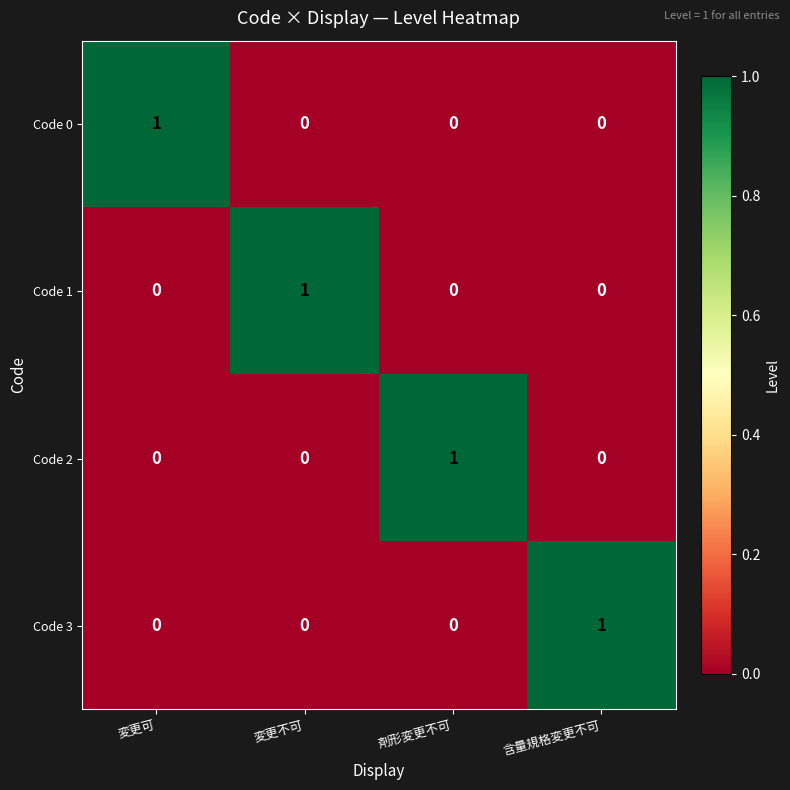

What is the difference between the highest and lowest values at 含量規格変更不可?

1